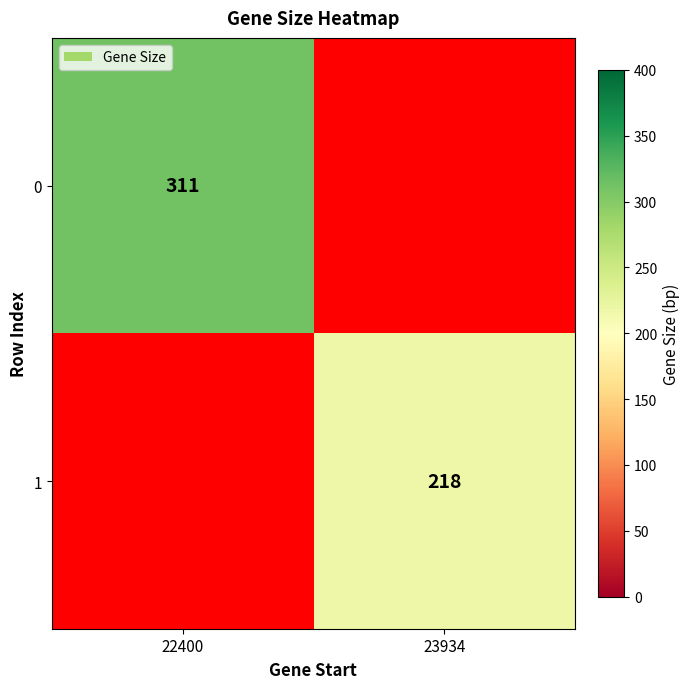

How many series are shown in this chart?

2